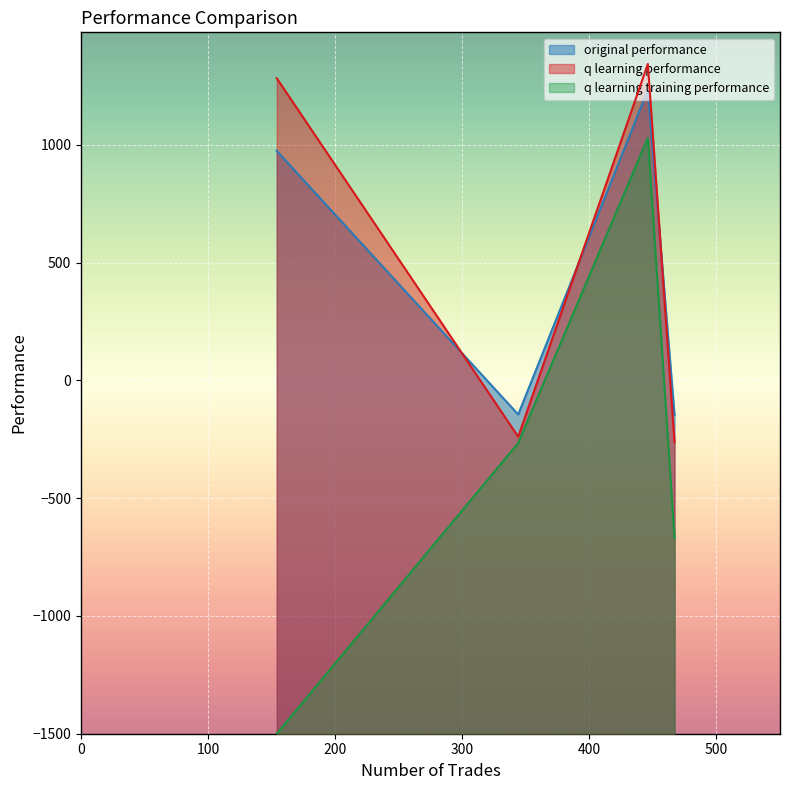

At how many categories does at least one series exceed 1058?

2